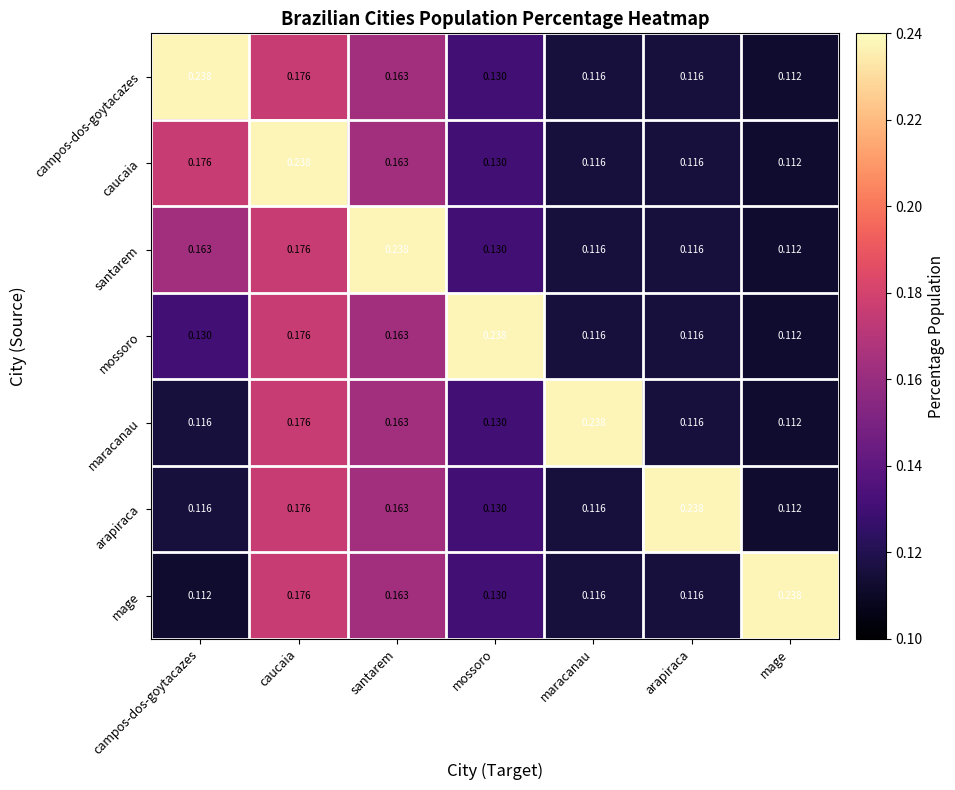

At which category is the sum across all series the highest?

caucaia